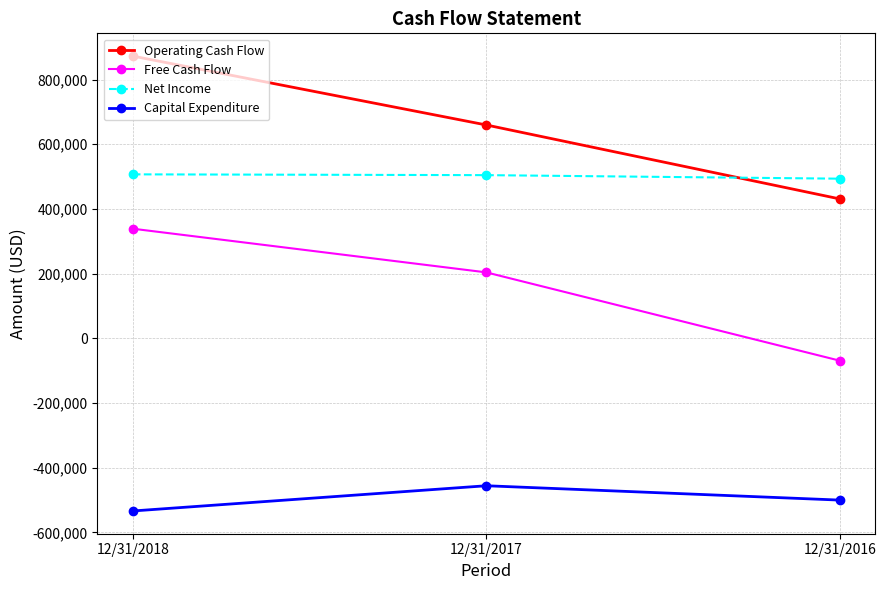

What are all the series names shown in the legend?

Operating Cash Flow, Free Cash Flow, Net Income, Capital Expenditure